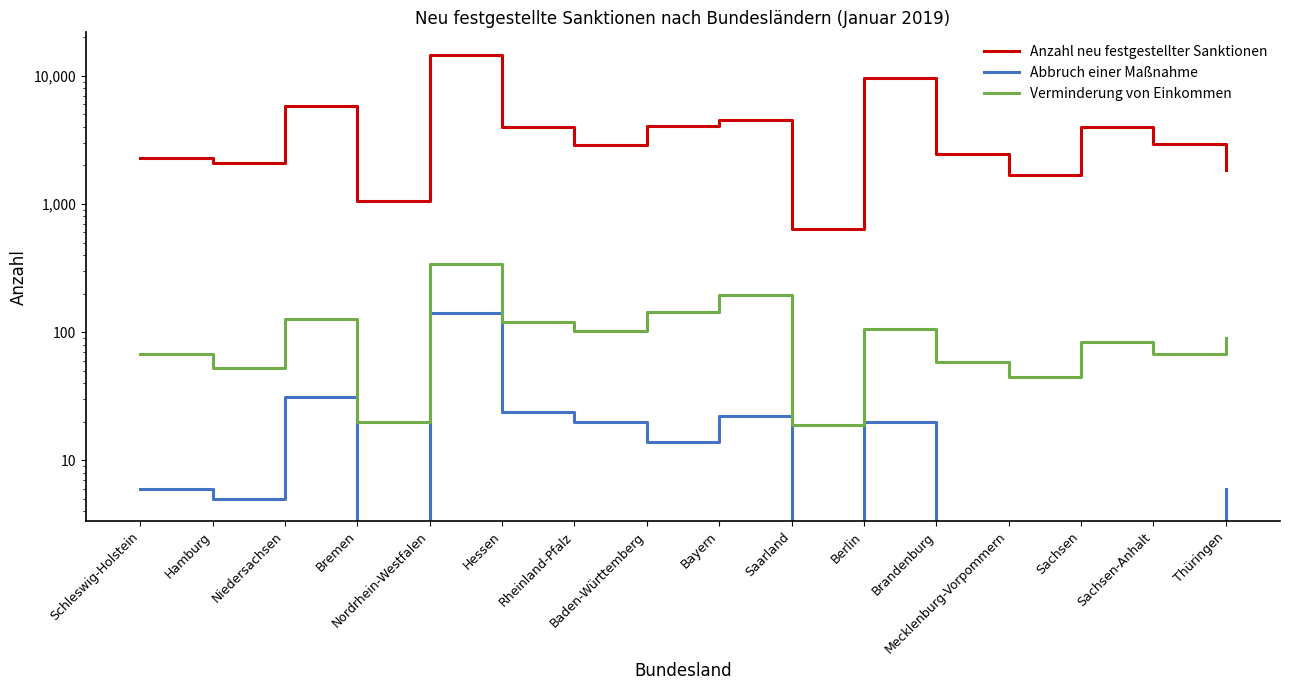

At which label is Anzahl neu festgestellter Sanktionen closest to 7644?

Niedersachsen